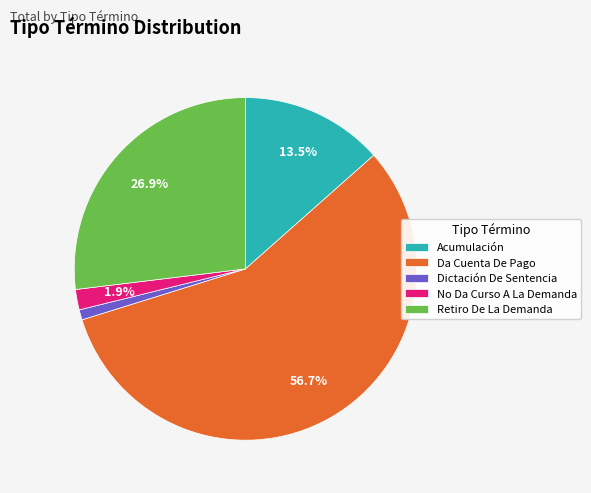

Is it true that Da Cuenta De Pago is 44% of the pie?

False